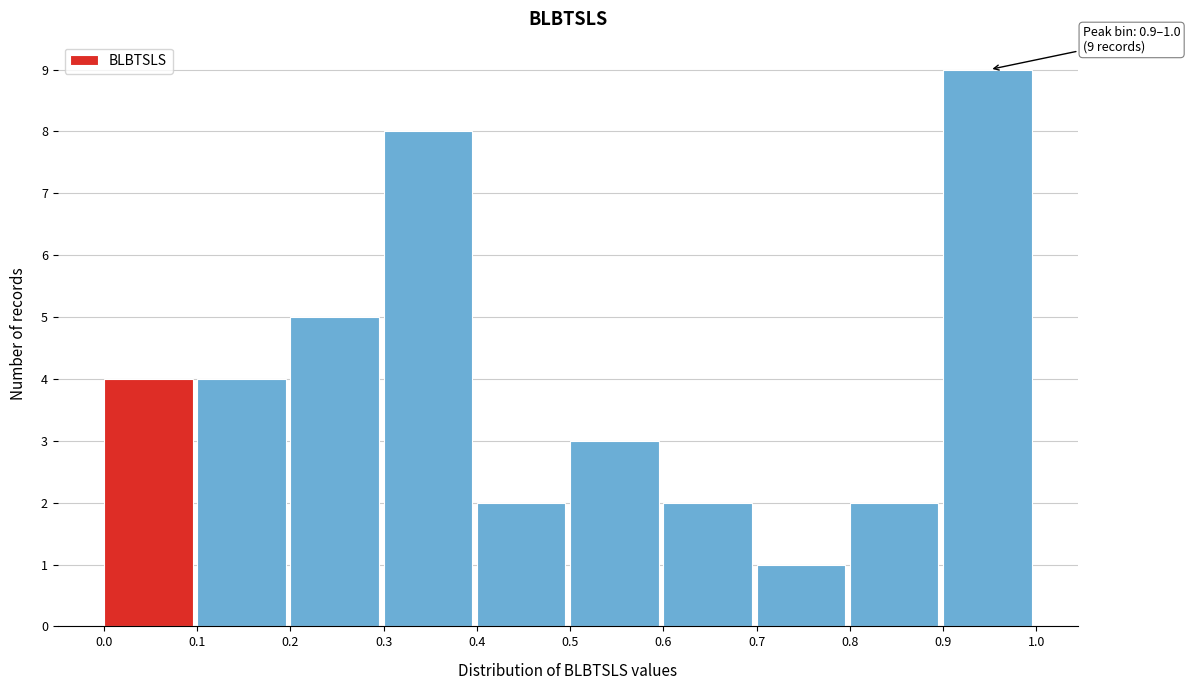

Over which range of the x-axis is the bar tallest?

0.9 to 1.0